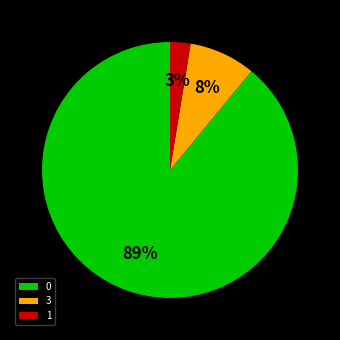

Which category accounts for the majority?

0